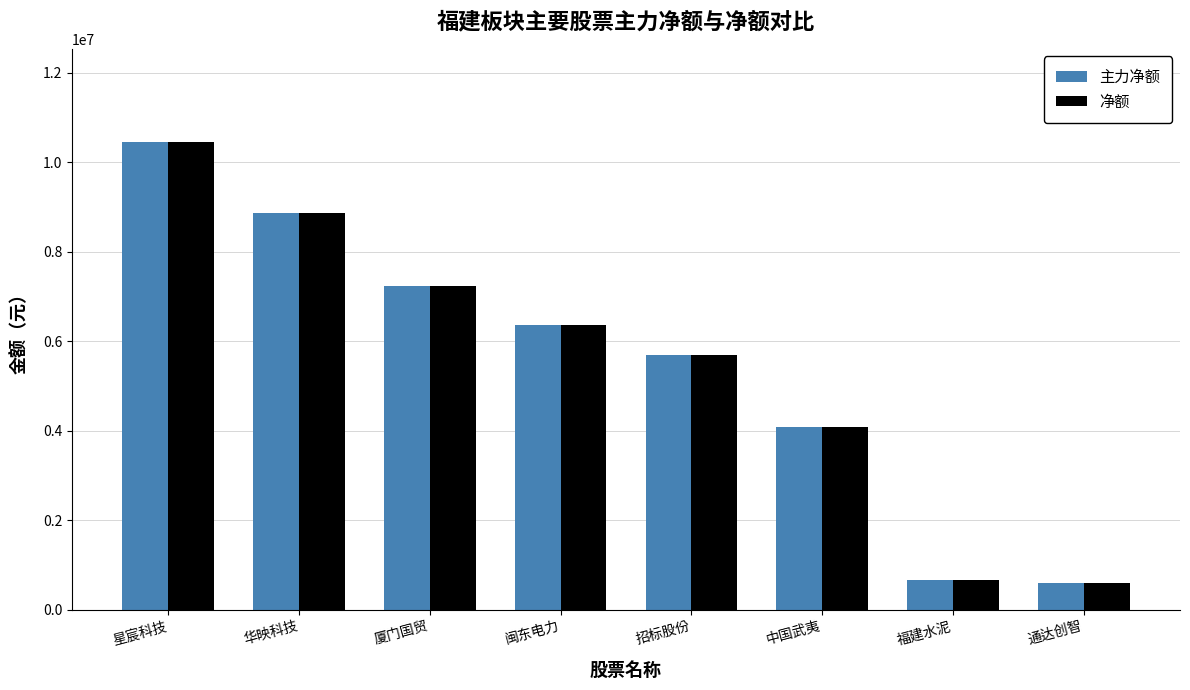

Is it true that 主力净额 equals 1146682 at 福建水泥?

False